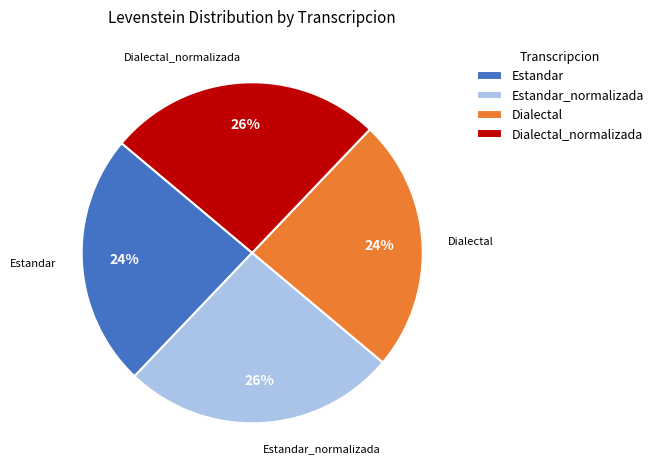

To the nearest percent, what is the difference between the Dialectal_normalizada and Estandar slice percentages?

2%